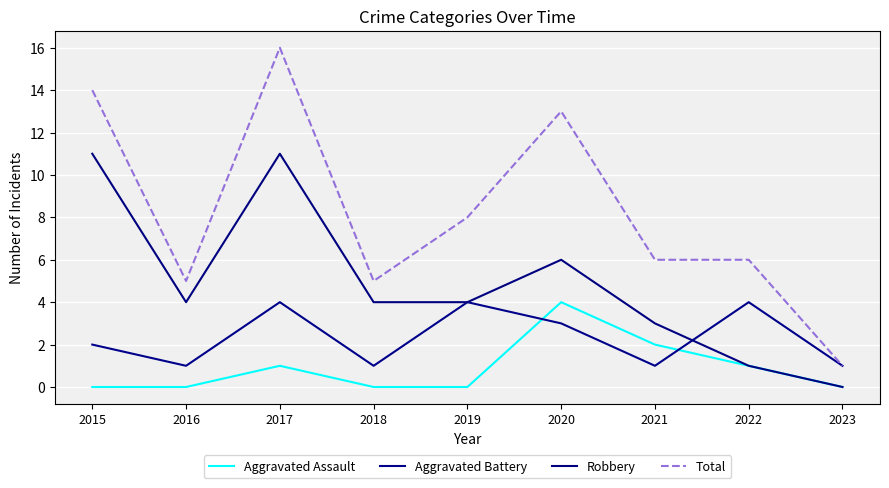

What are all the series names shown in the legend?

Aggravated Assault, Aggravated Battery, Robbery, Total